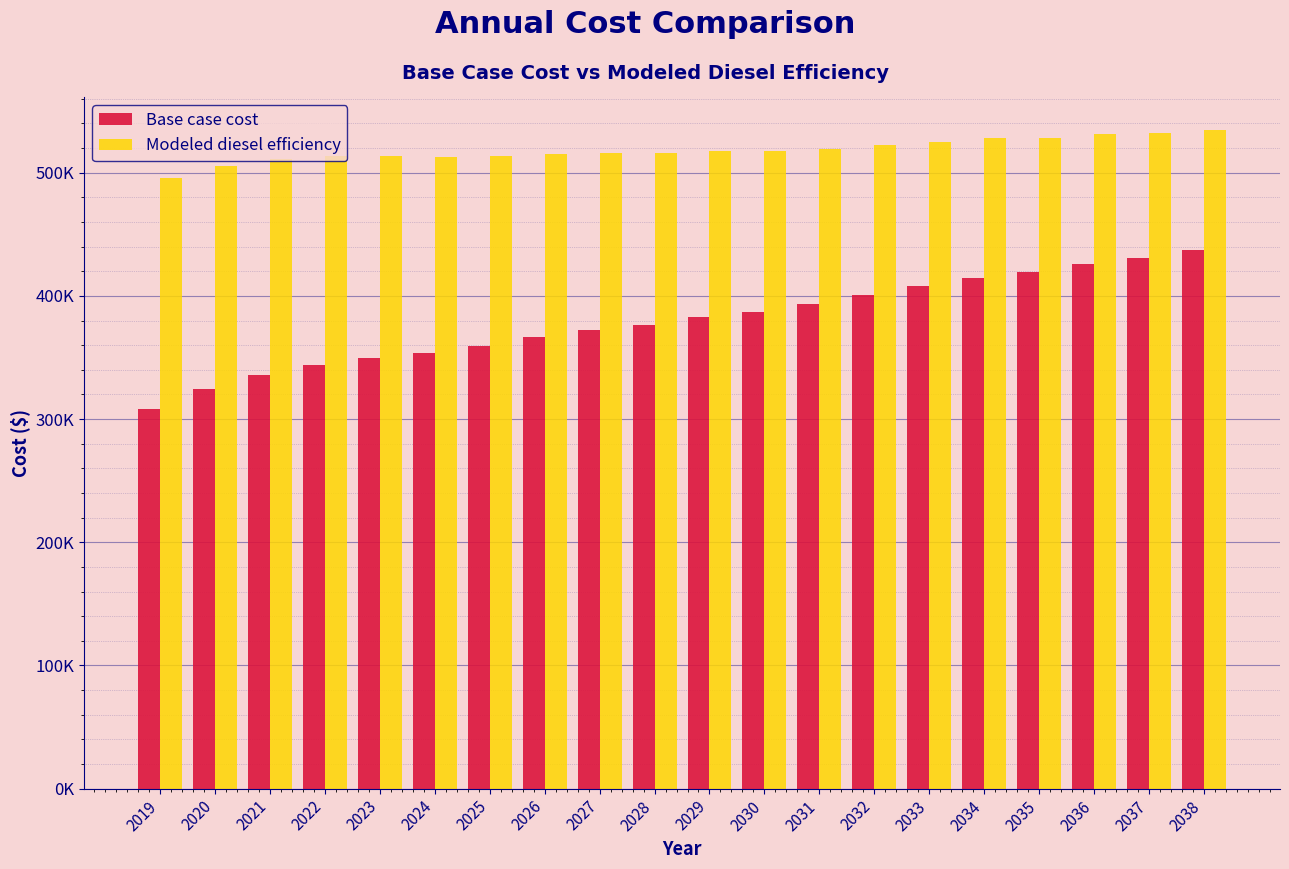

Does the chart contain stacked bars?

No